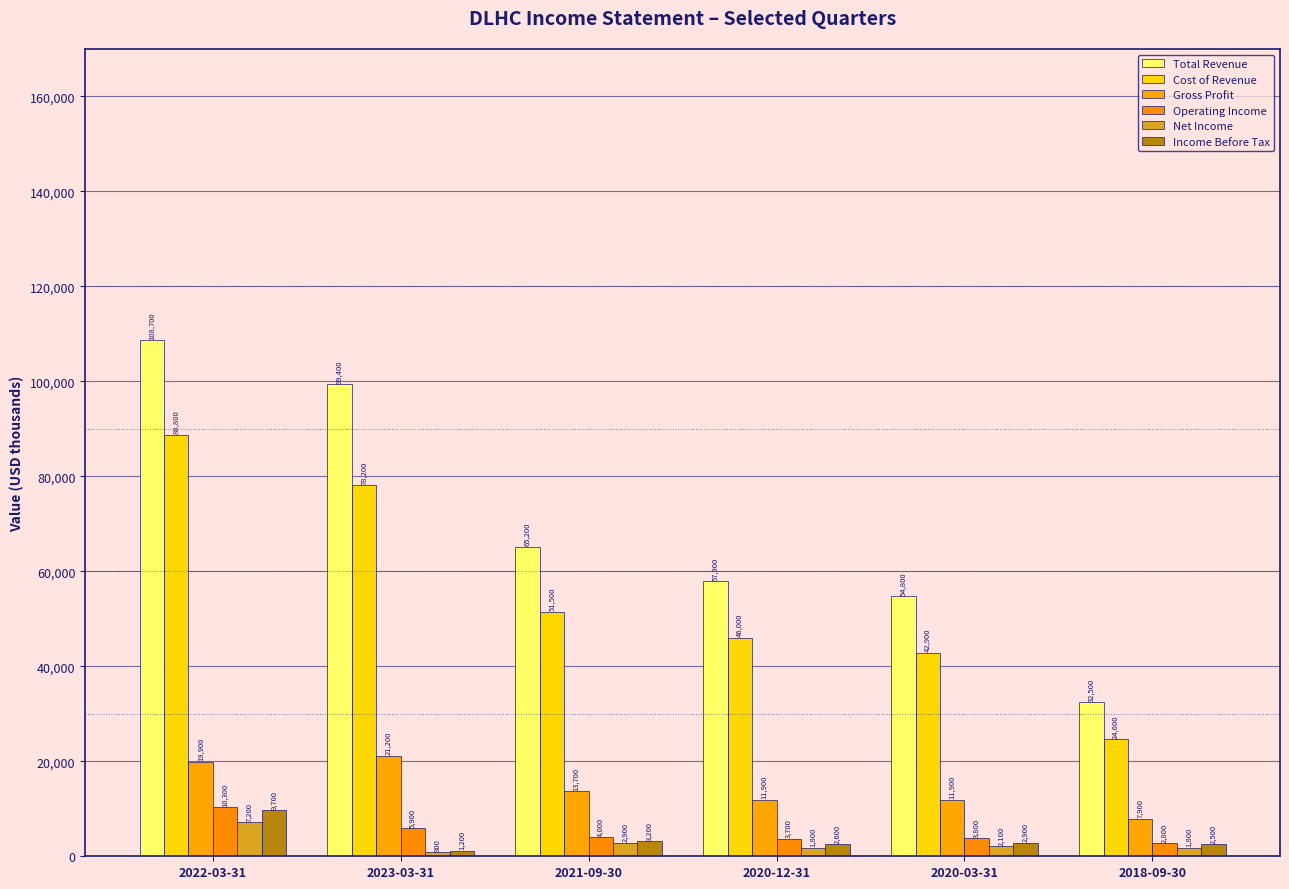

What are all the series names shown in the legend?

Total Revenue, Cost of Revenue, Gross Profit, Operating Income, Net Income, Income Before Tax